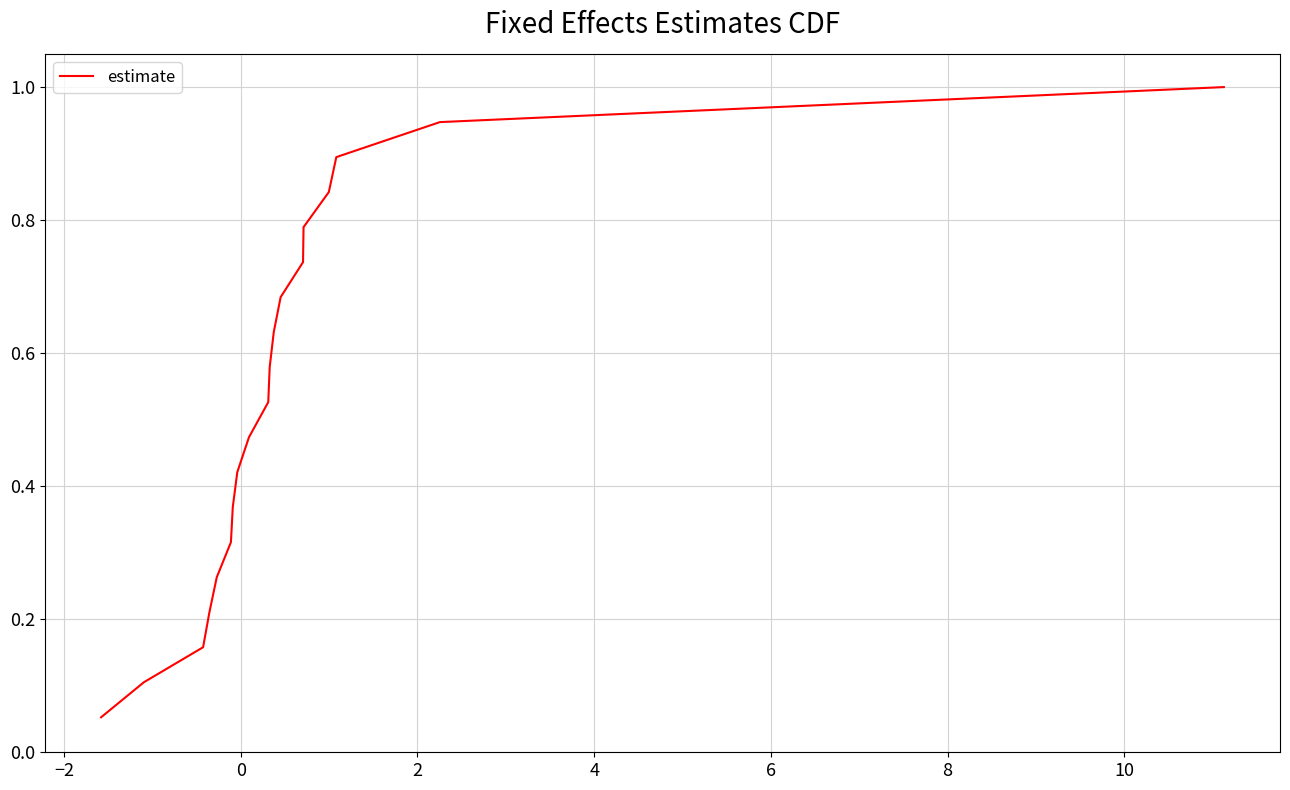

What is the greatest value displayed?

1.0